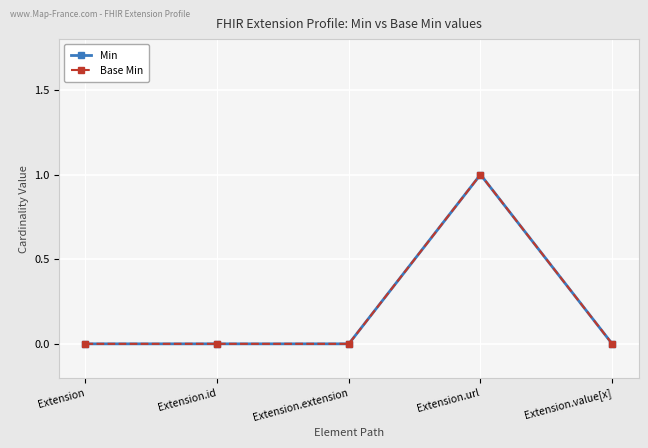

Does the chart have visible grid lines?

Yes